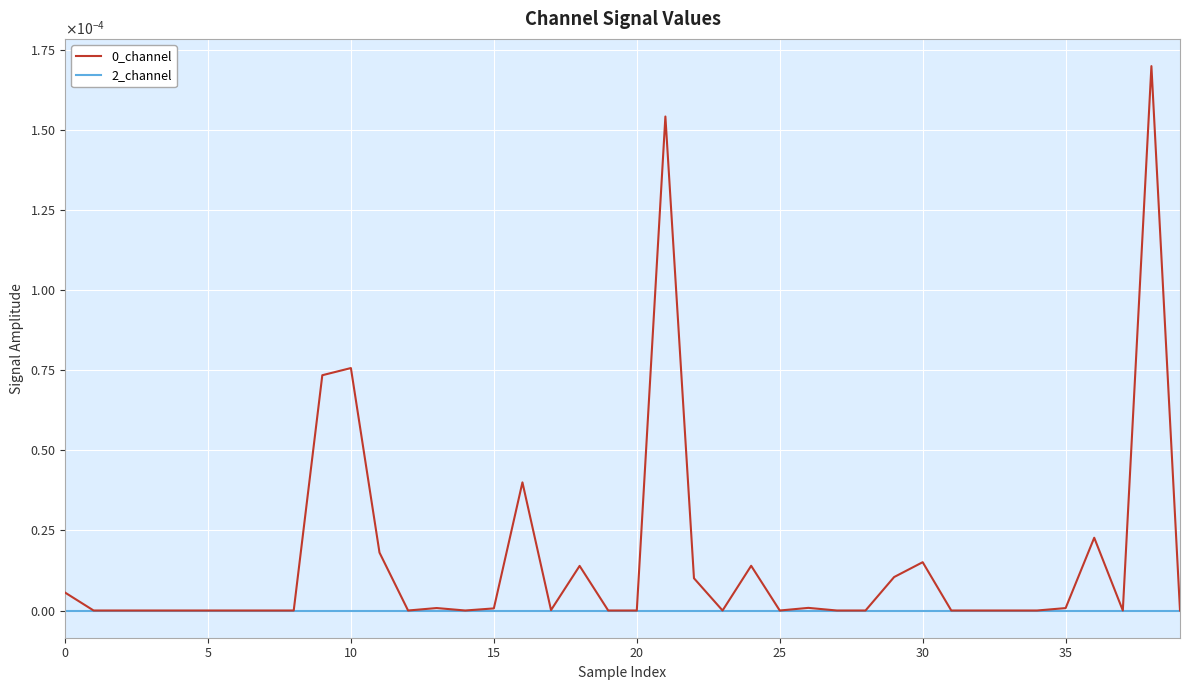

Does the chart have visible grid lines?

Yes